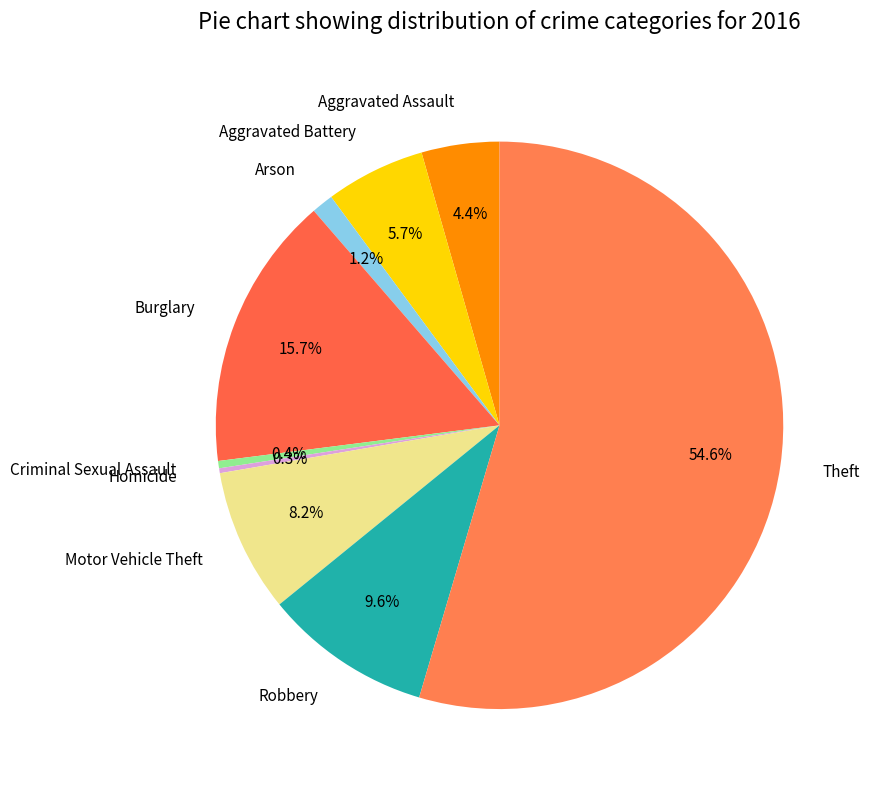

Between Burglary and Theft, which is larger?

Theft